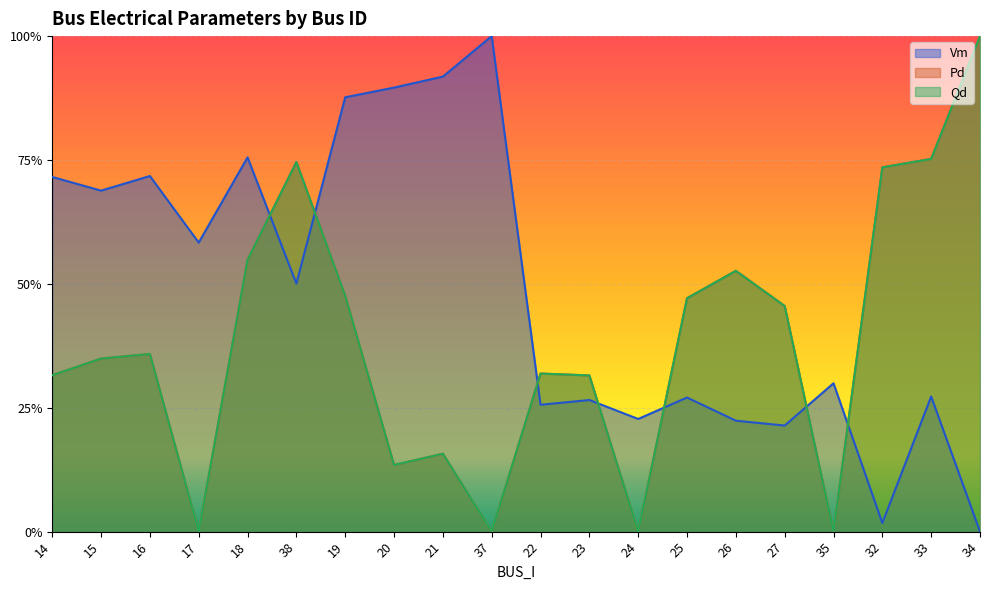

How many interior local valleys does the Pd series have?

5